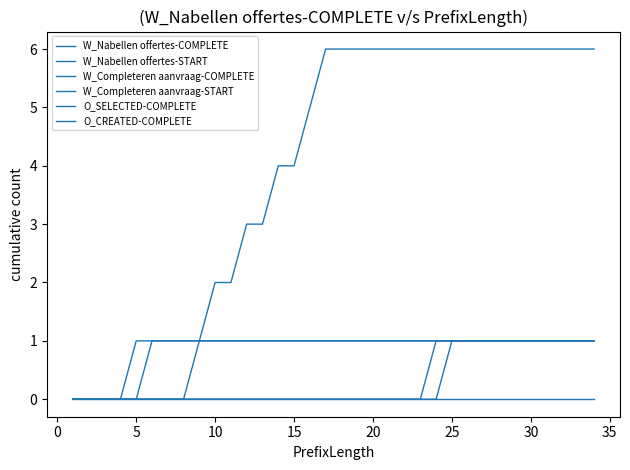

How many lines are shown in the chart?

6